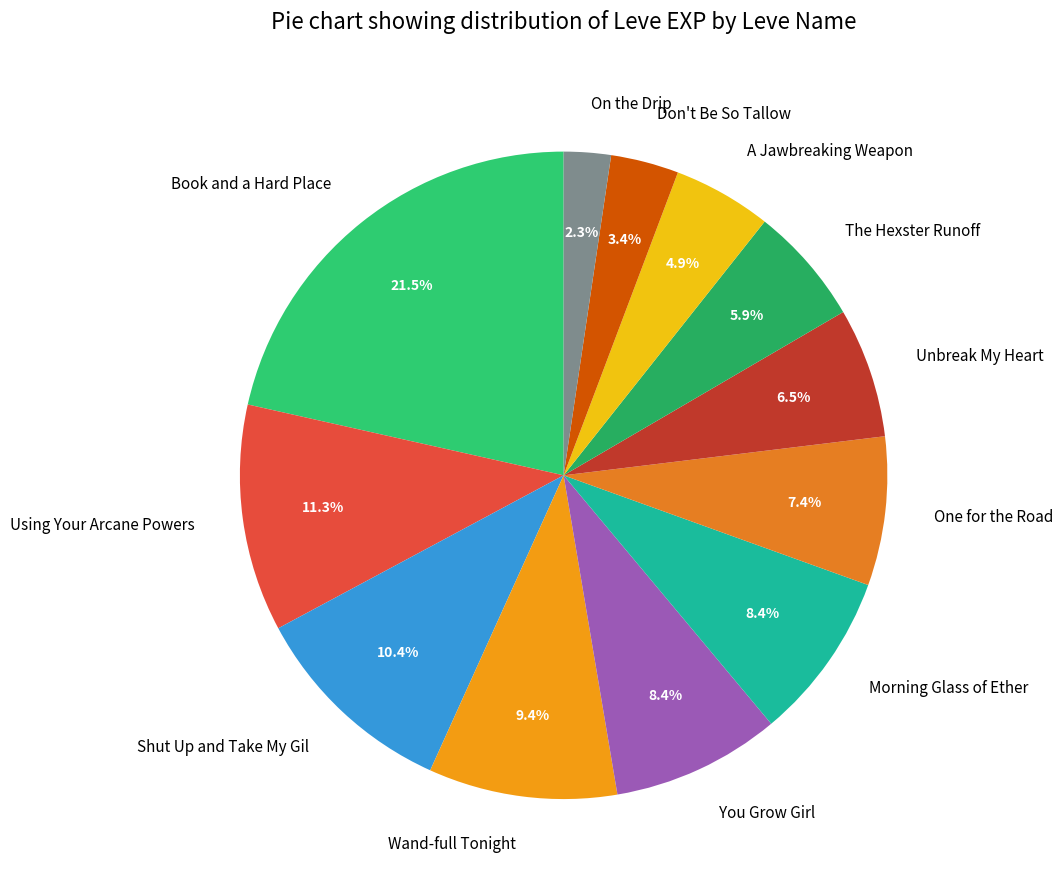

What percentage do A Jawbreaking Weapon and Shut Up and Take My Gil together represent?

15.3%